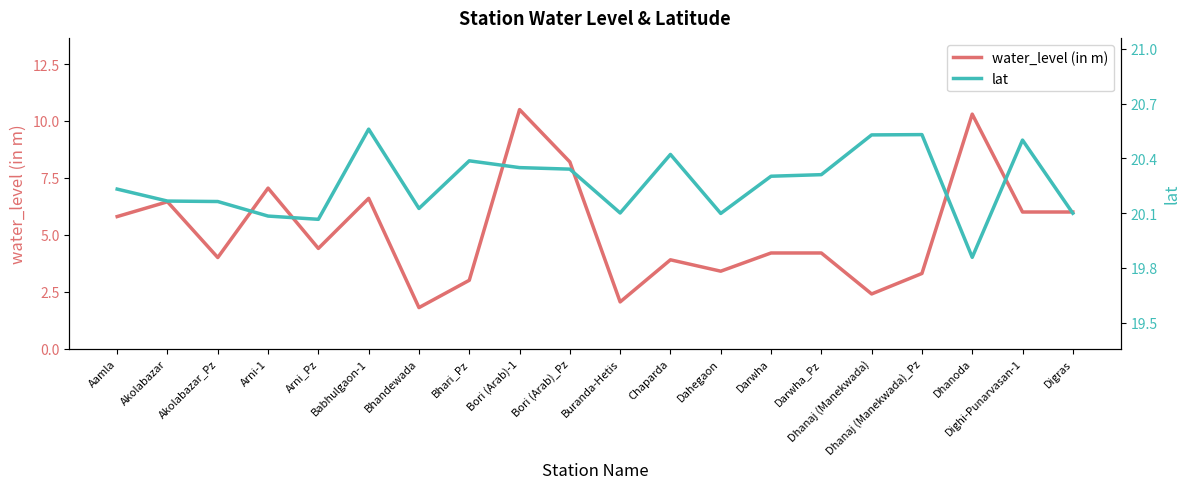

True or false: lat and water_level (in m) intersect in this chart.

False